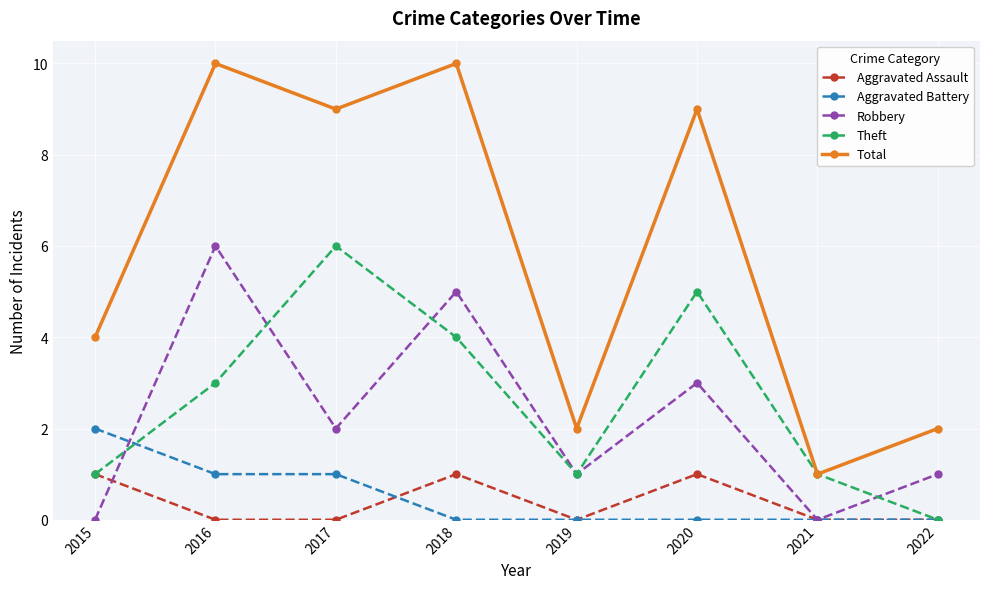

Between 2015 and 2020, which series saw the biggest shift?

Total